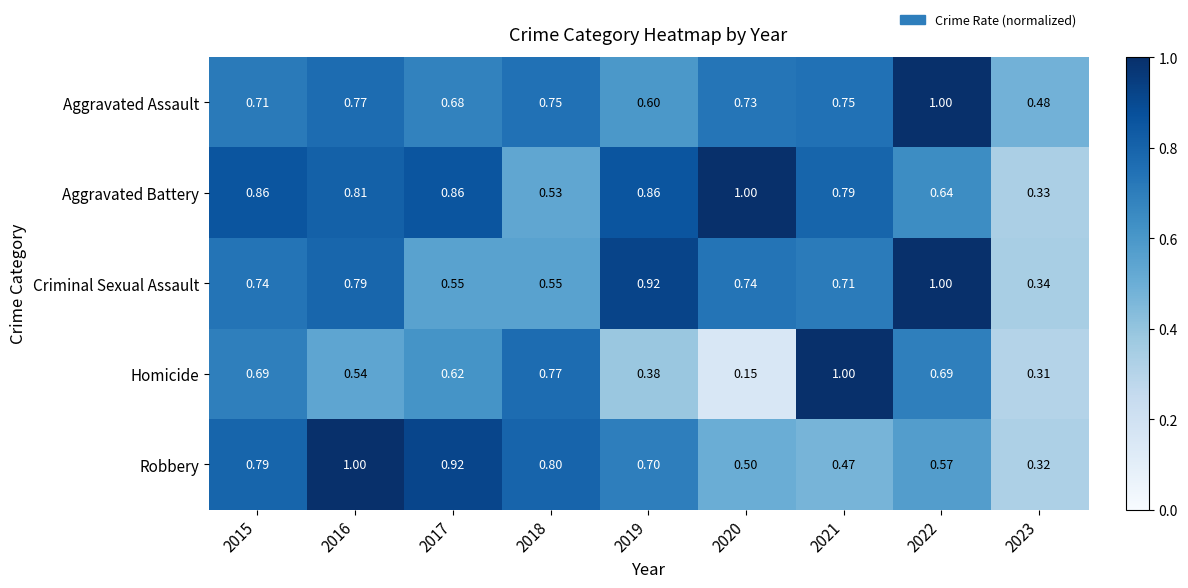

Is the value of Criminal Sexual Assault at 2018 greater than the value of Homicide at 2016?

Yes